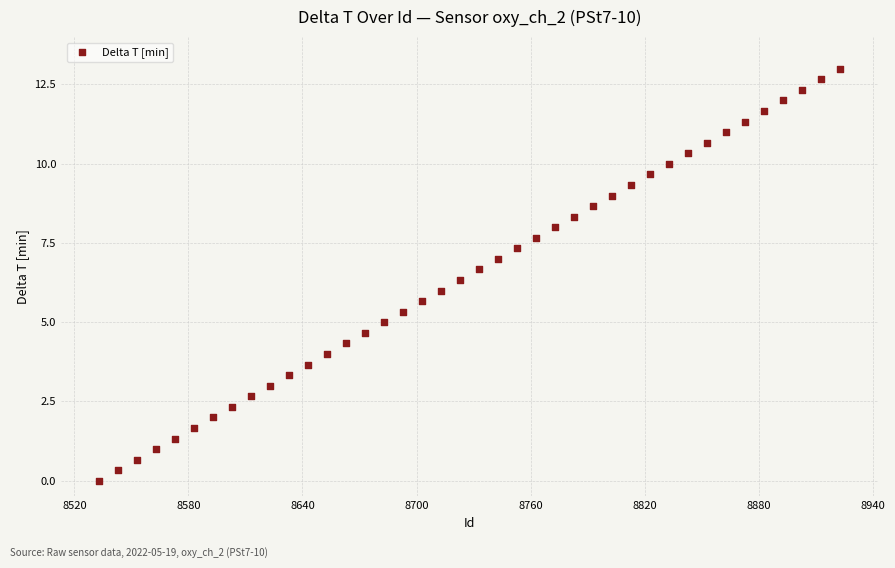

What is the range of X values (max minus min)?

390.0